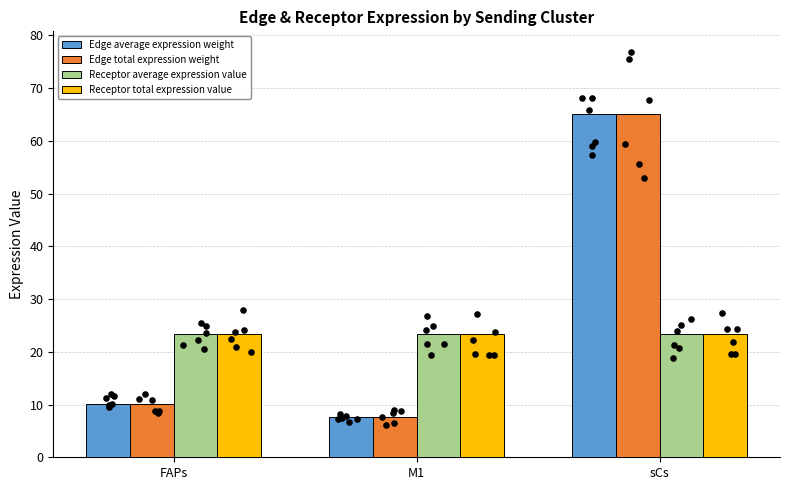

At how many categories does at least one series exceed 14?

3